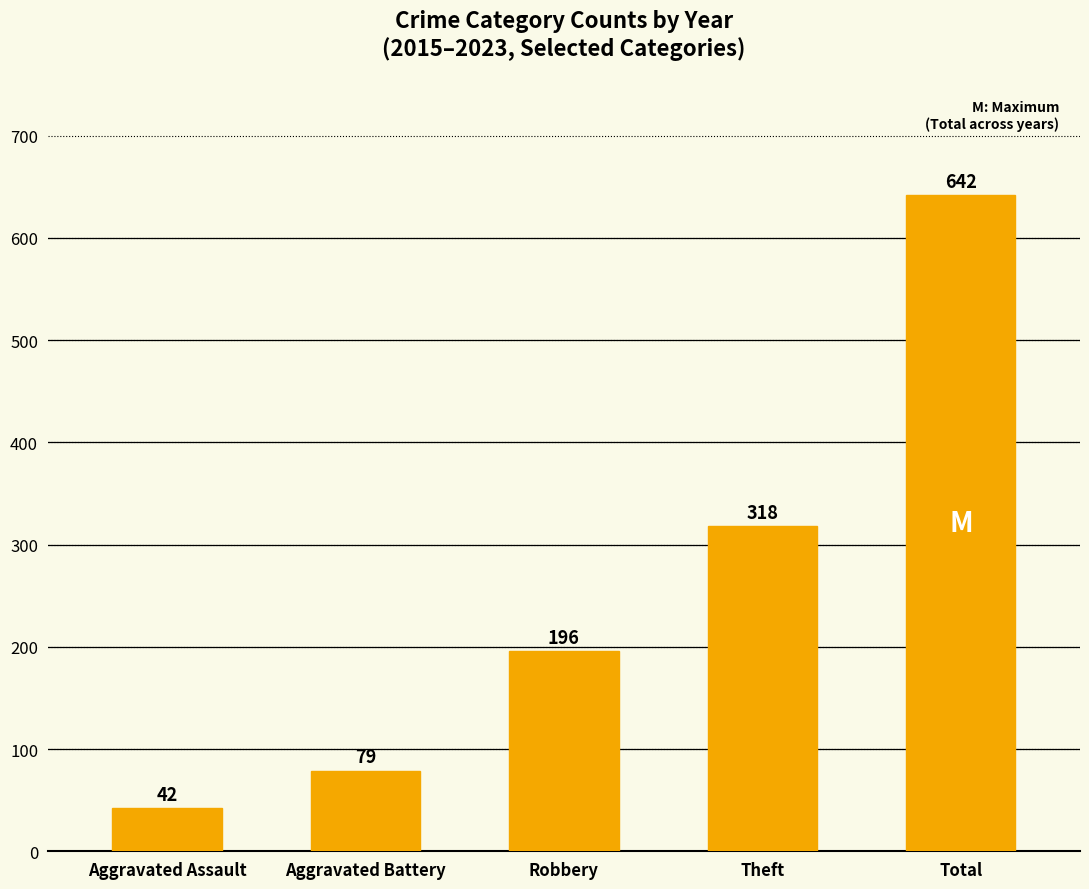

Rank the categories by value from lowest to highest.

Aggravated Assault, Aggravated Battery, Robbery, Theft, Total